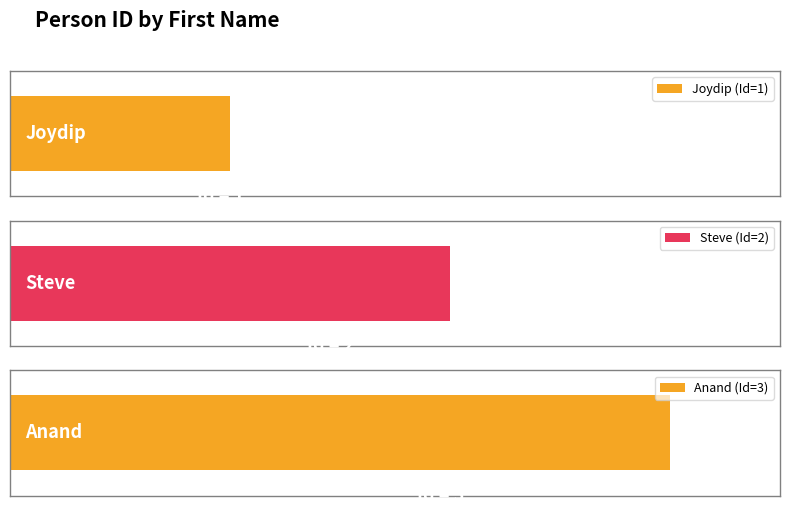

What is the label of the 2nd bar from the right?

Steve